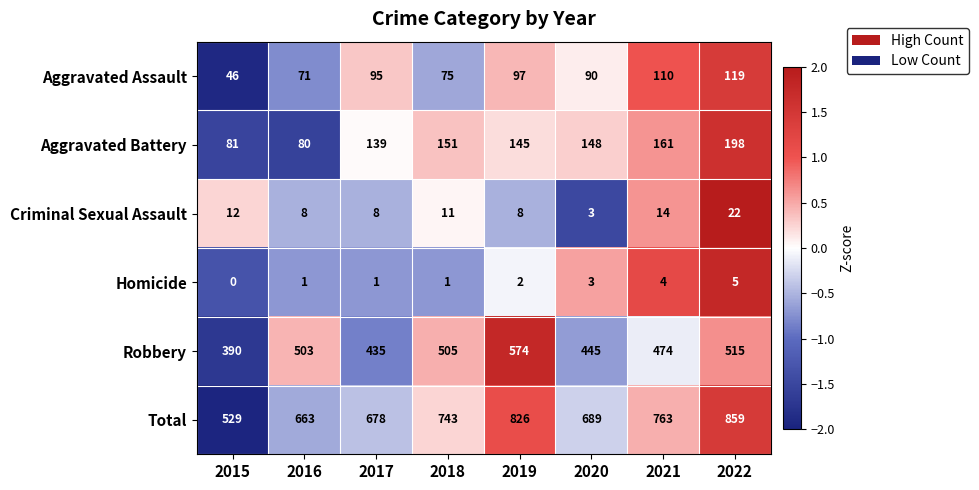

Is it true that Aggravated Assault equals 48 at 2020?

False